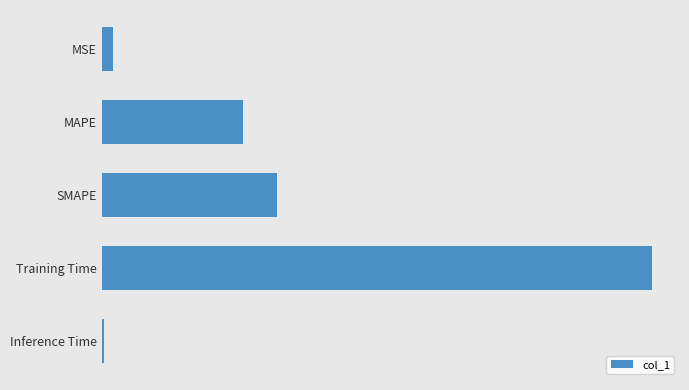

Which category has the highest value across all series?

Training Time